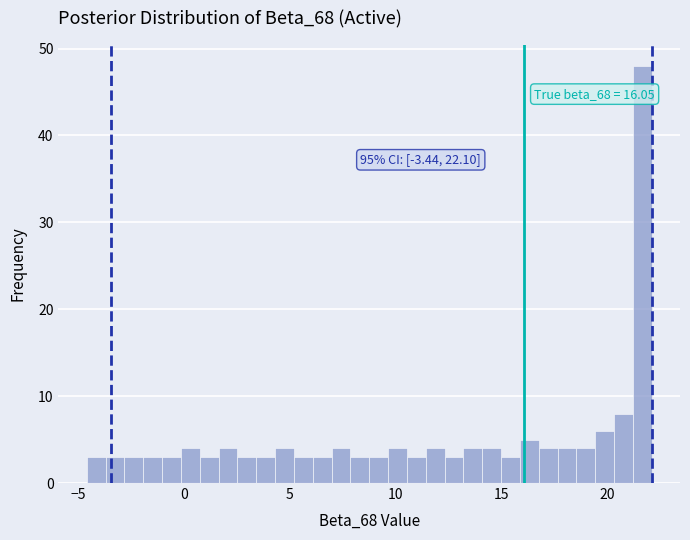

Around what value on the x-axis is the tallest bar? Give the approximate position of its centre, as read against the axis.

21.5